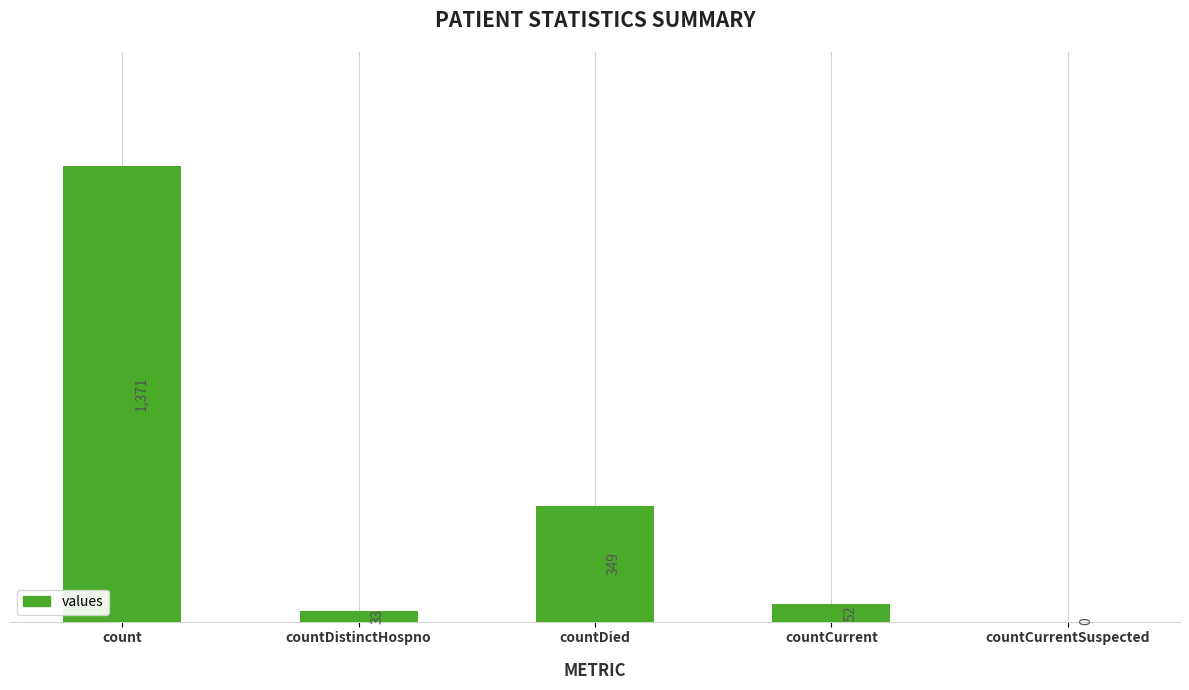

Between countDied and countCurrent, which is larger?

countDied